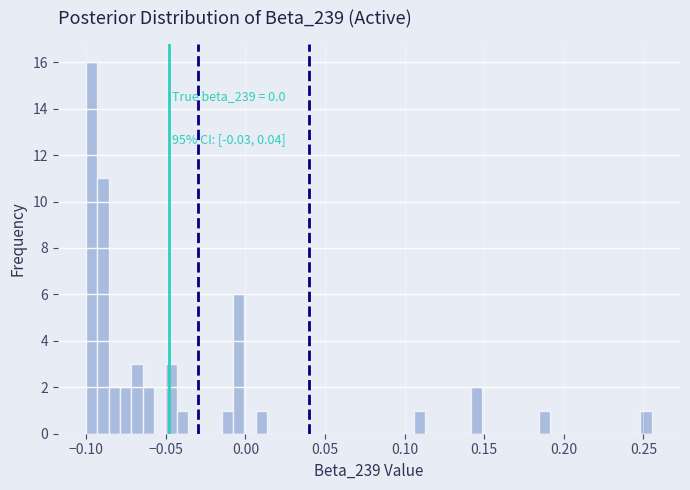

Read against the x-axis, roughly where is the centre of the tallest bar?

-0.095